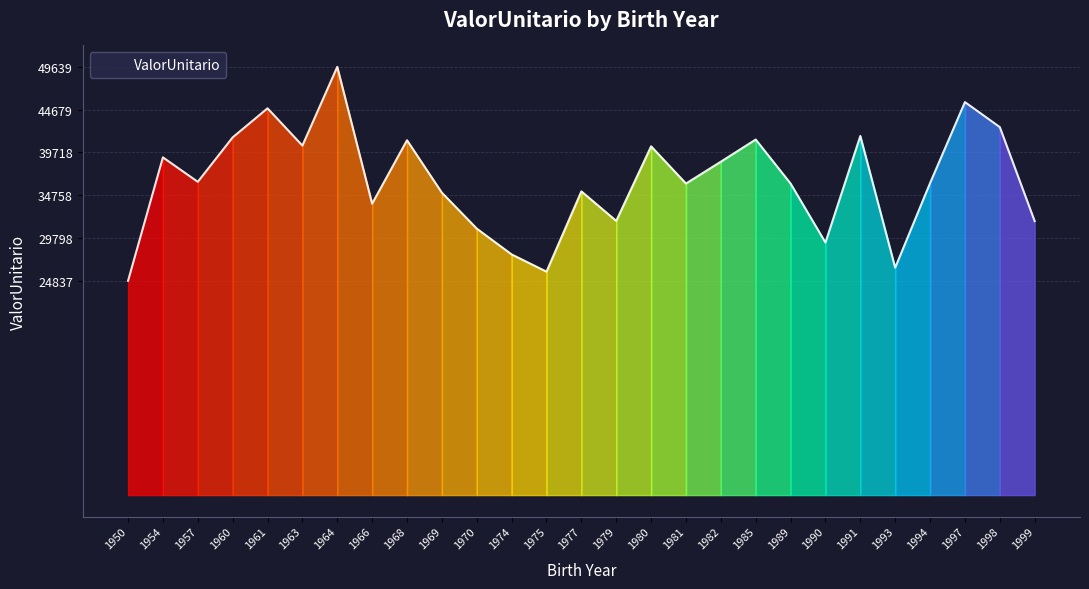

How many lines are shown in the chart?

1